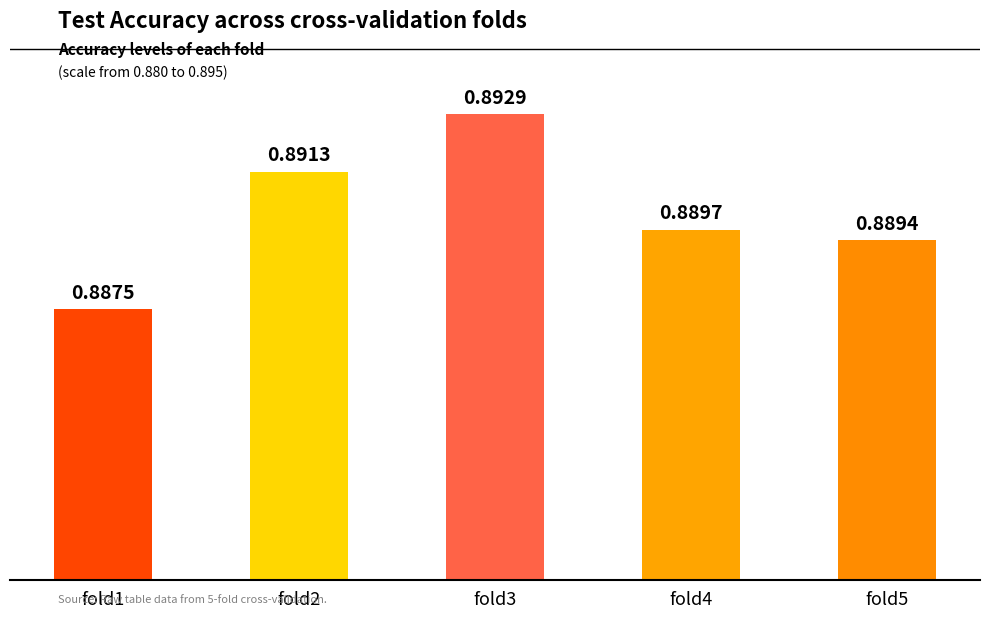

At which label is the value closest to 0?

fold1